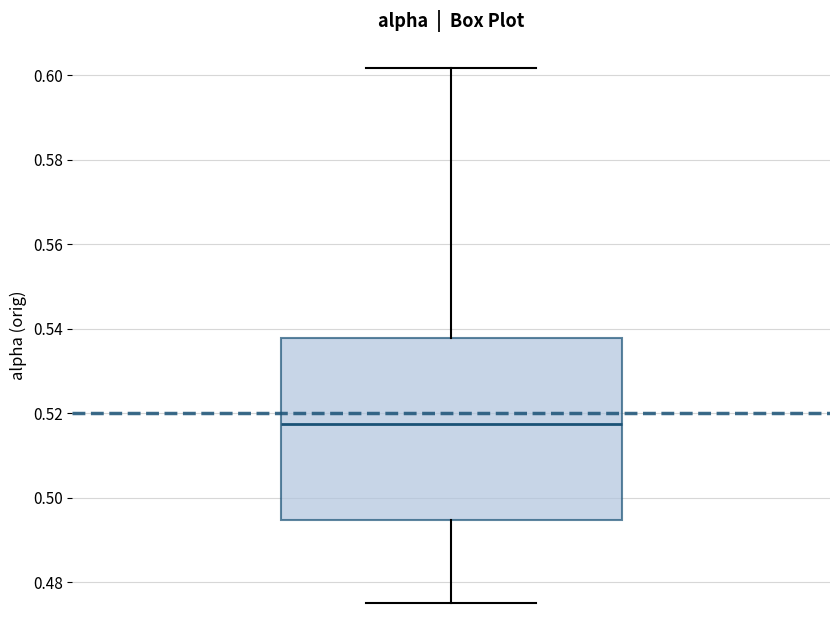

Transcribe this box plot: give where the median line is, the range the box spans, and where the two whiskers end, as read against the y-axis. The values are not printed on the chart, so give them approximately, as read against the axis.

median 0.518, box 0.494 to 0.538, whiskers 0.476 to 0.602